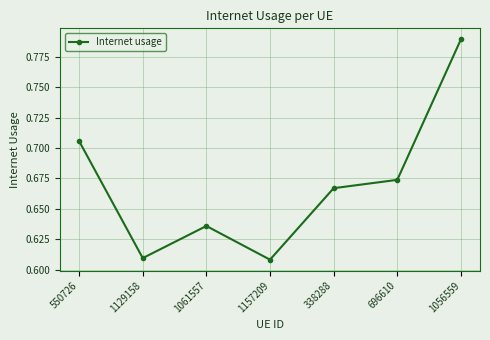

Which label corresponds to the largest value in the chart?

1056559